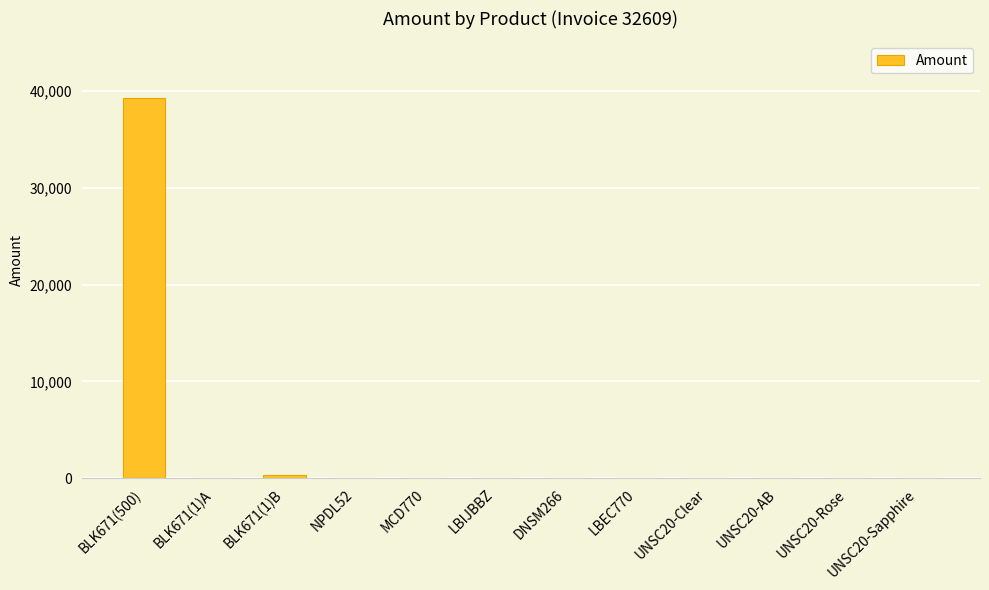

What is the ratio of the value at BLK671(1)A to the value at DNSM266?

2.8